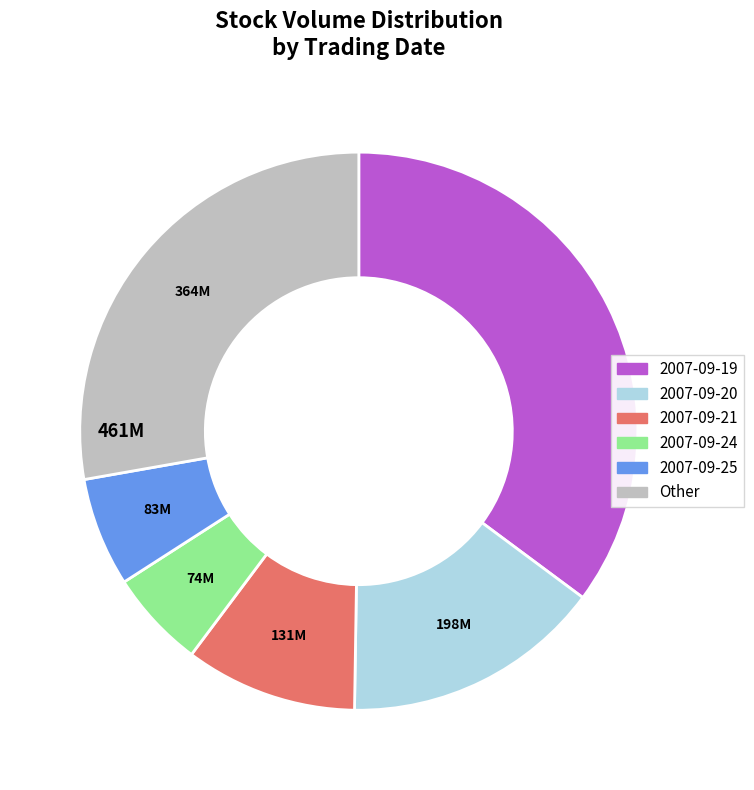

Does any single category account for the majority?

No